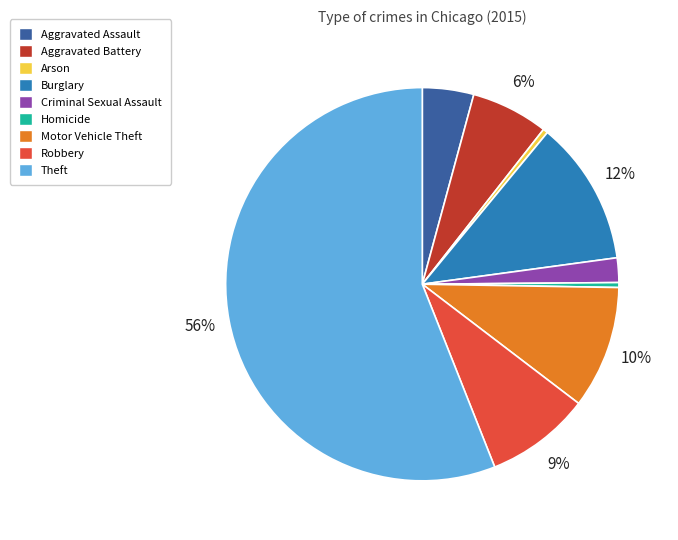

To the nearest percent, what is the average slice percentage?

11%